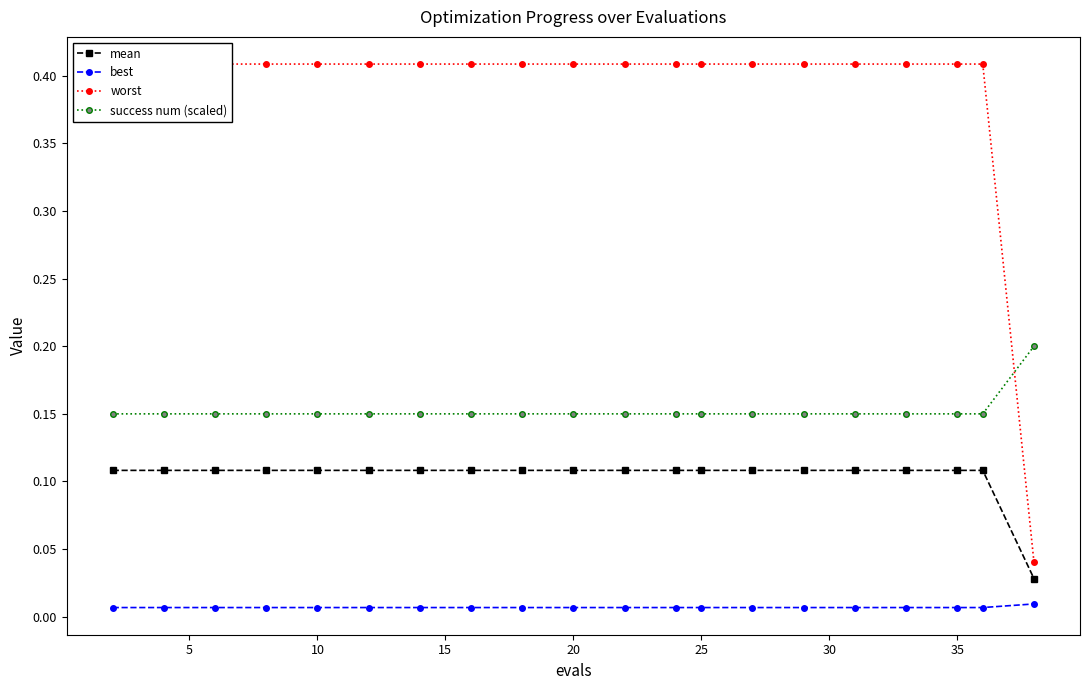

True or false: best and mean cross at least once.

False